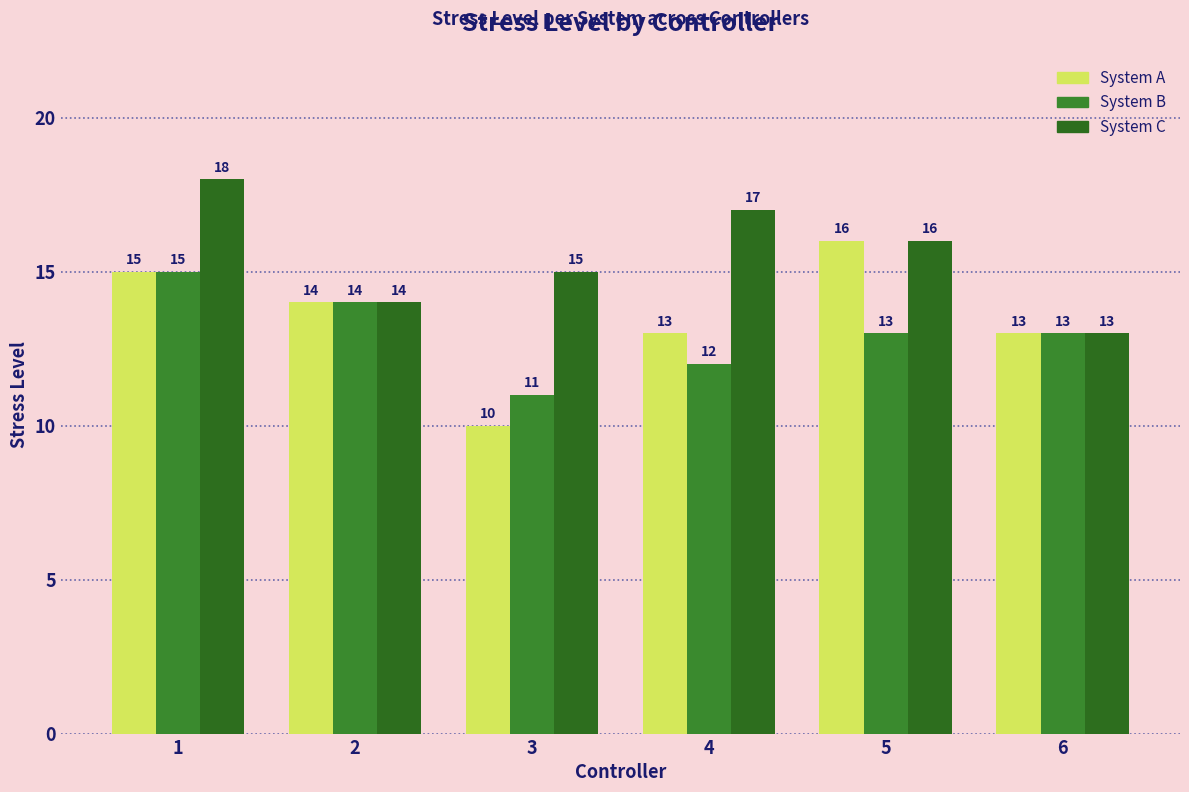

List the series in order of their peak value, highest first.

System C, System A, System B